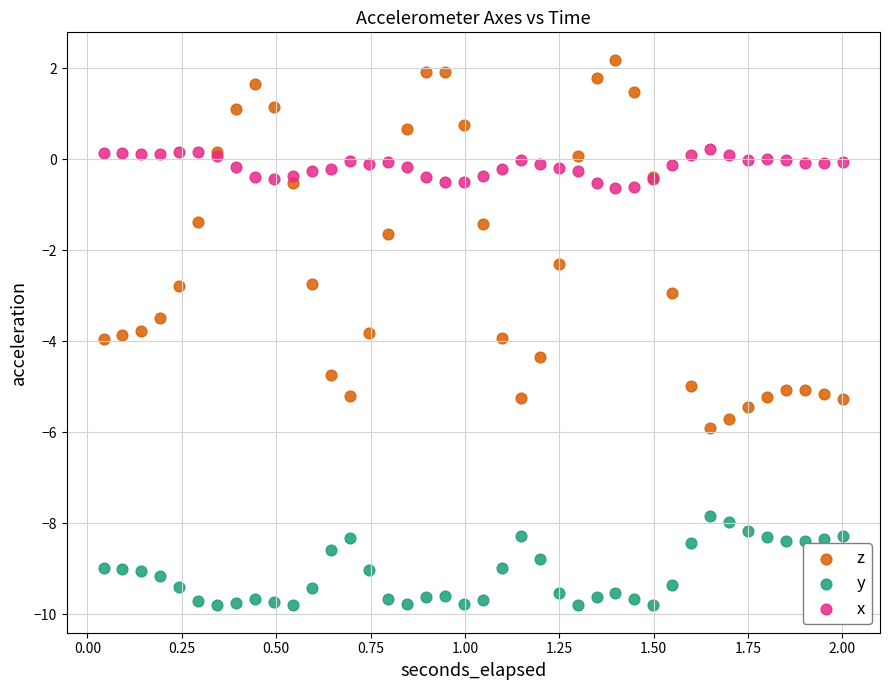

What are all the series names shown in the legend?

z, y, x